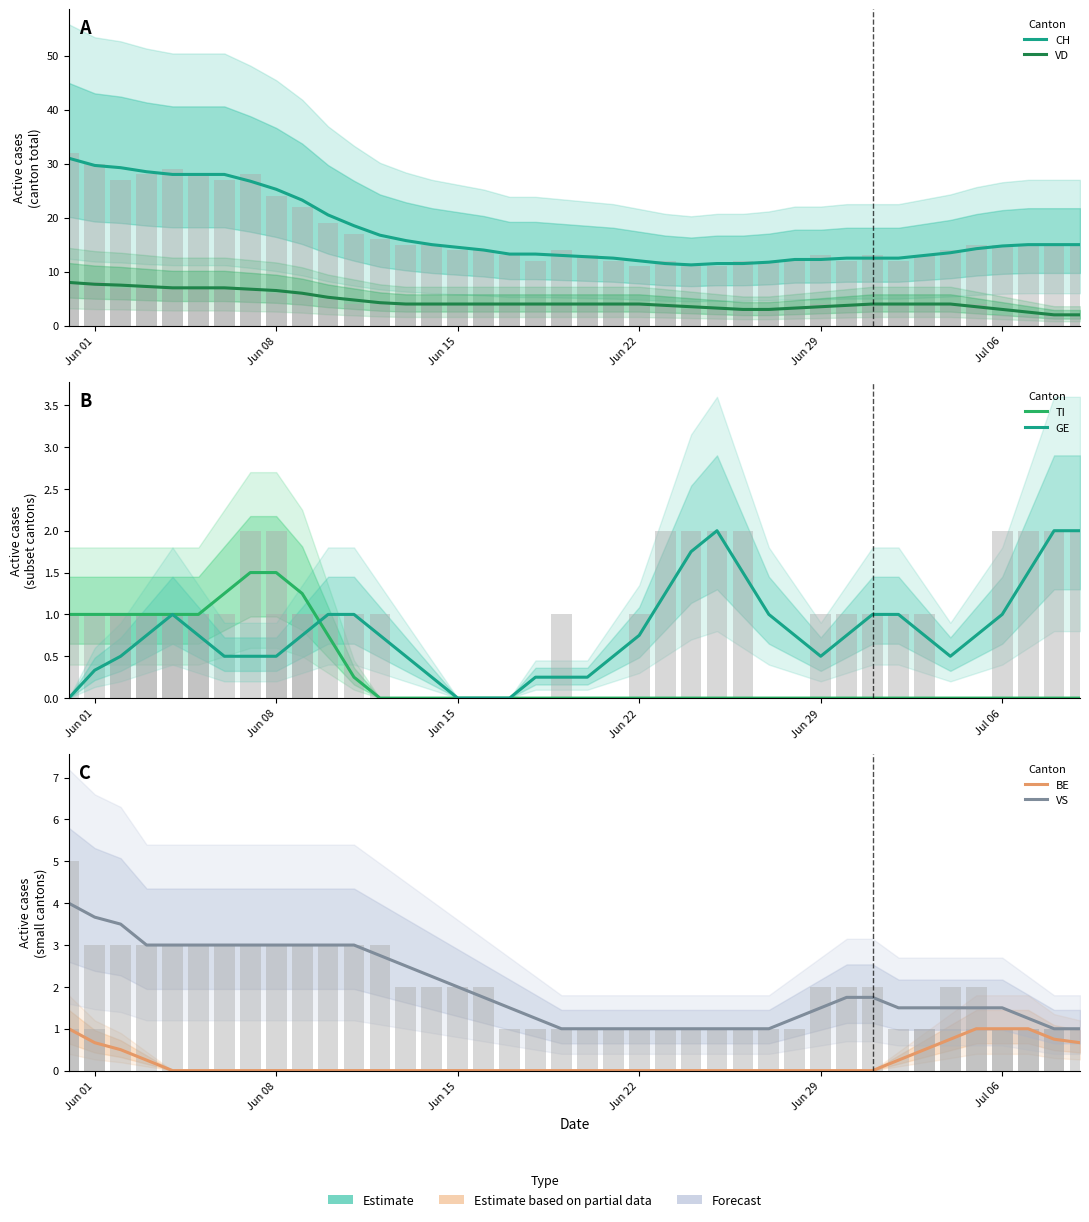

What is the total value across all series at Jun 08?

36.8